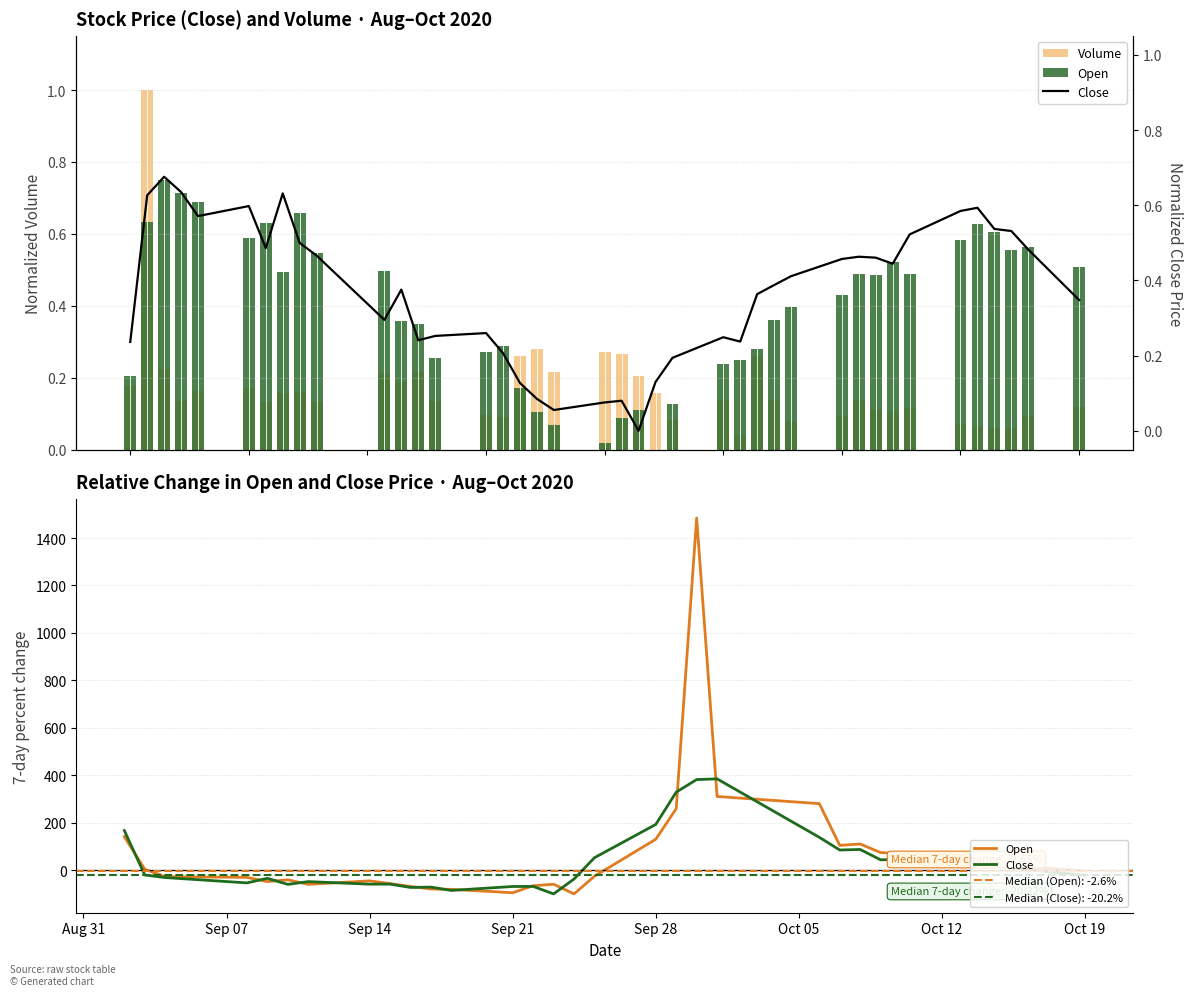

Which series has the largest total across all categories?

Open